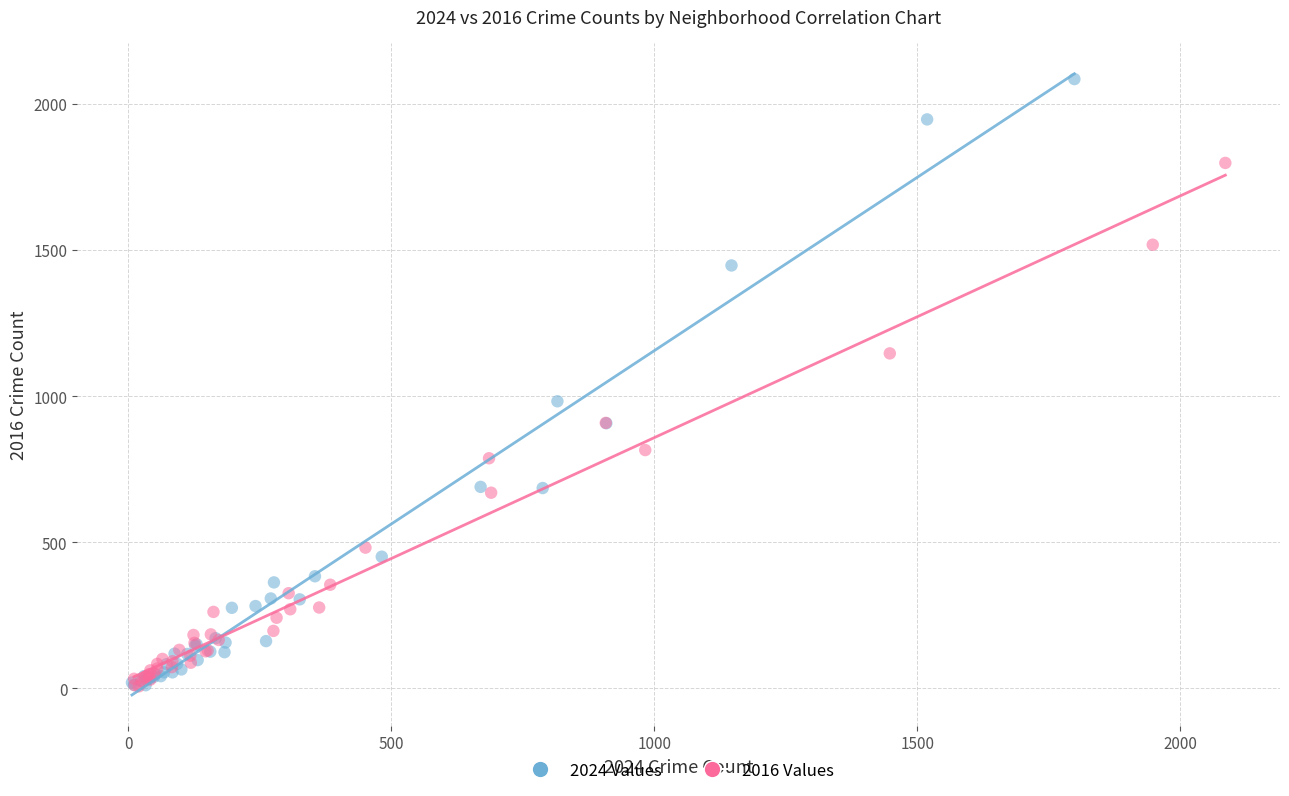

Which series reaches the maximum Y coordinate?

2024 Values